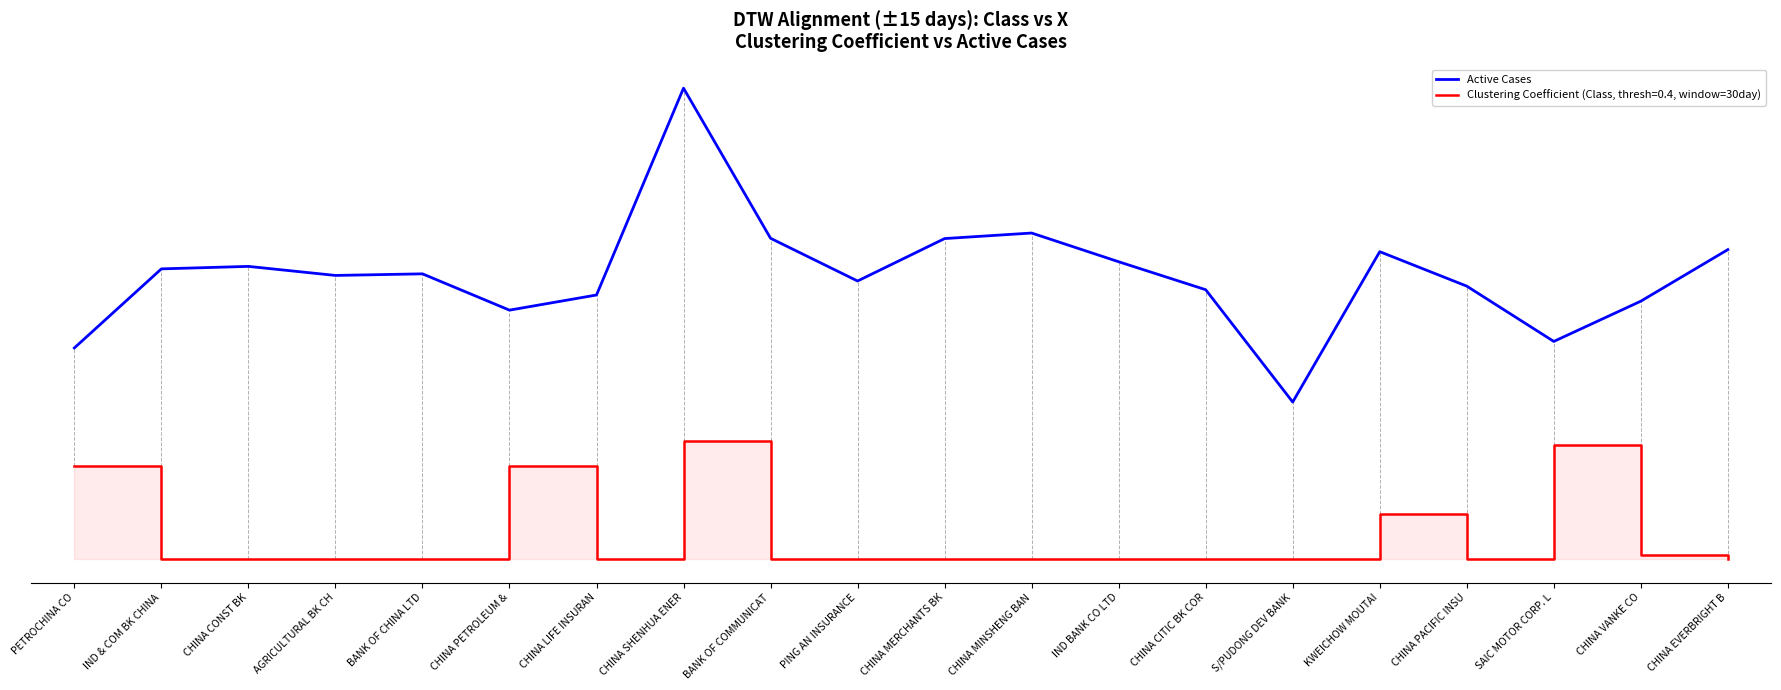

Read the value at CHINA CONST BK.

37.3